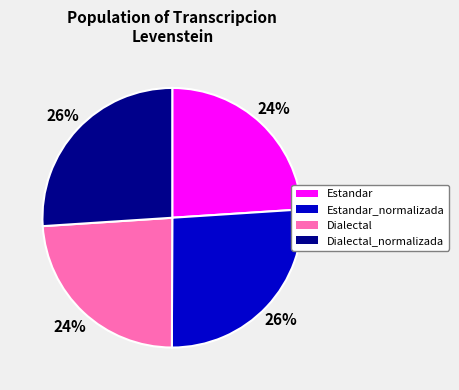

How many slices are in this pie chart?

4